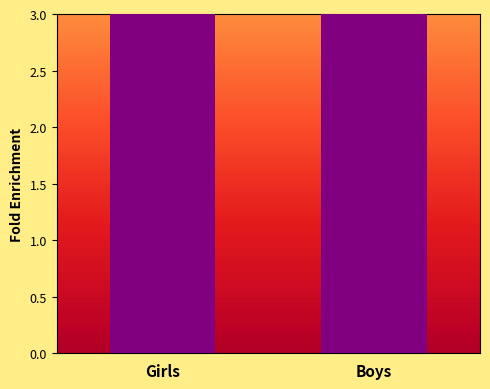

Reading right to left, transcribe all the data shown in this chart.

Boys=15	Girls=30